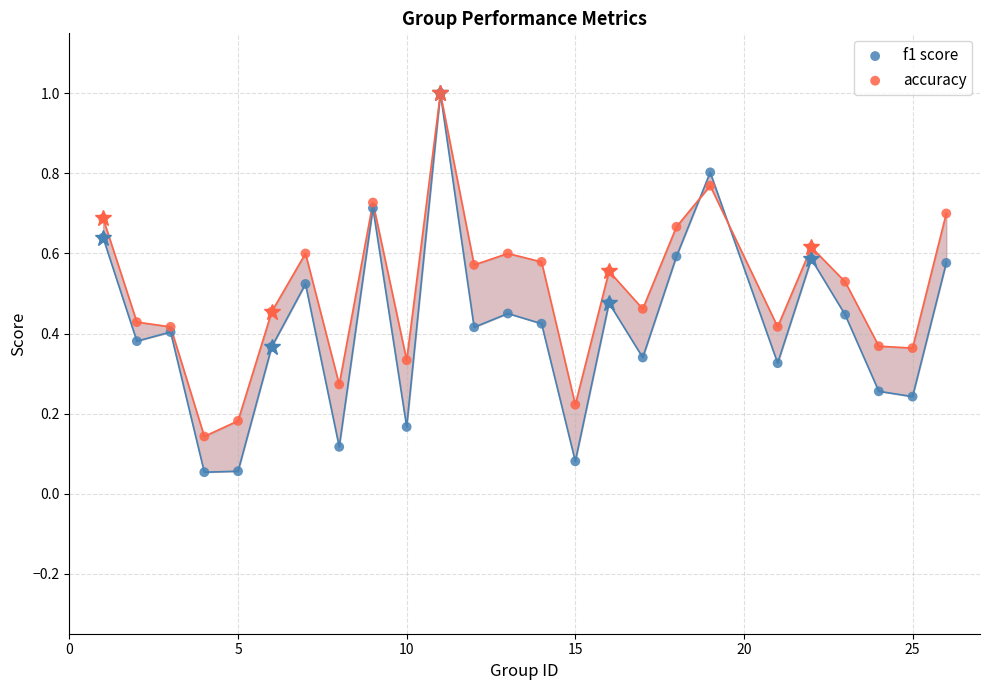

What are all the series names shown in the legend?

f1 score, accuracy